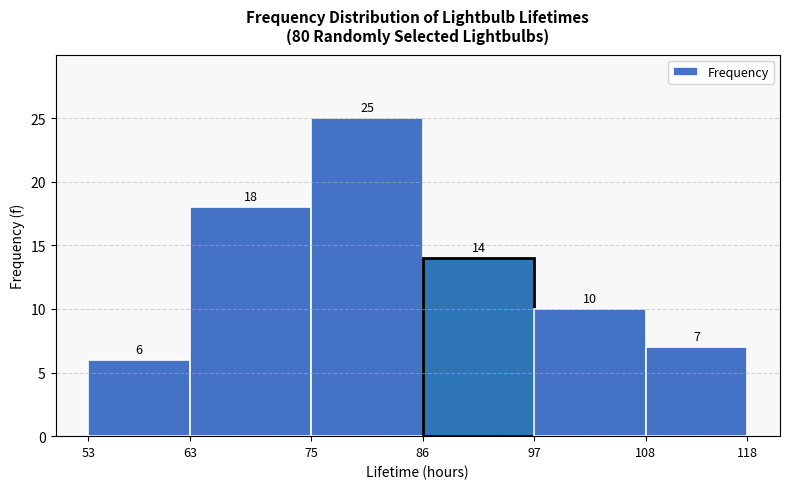

Reading left to right, list every bar in this chart as the range it spans on the x-axis followed by its height.

53 to 63: 6
63 to 75: 18
75 to 86: 25
86 to 97: 14
97 to 108: 10
108 to 118: 7